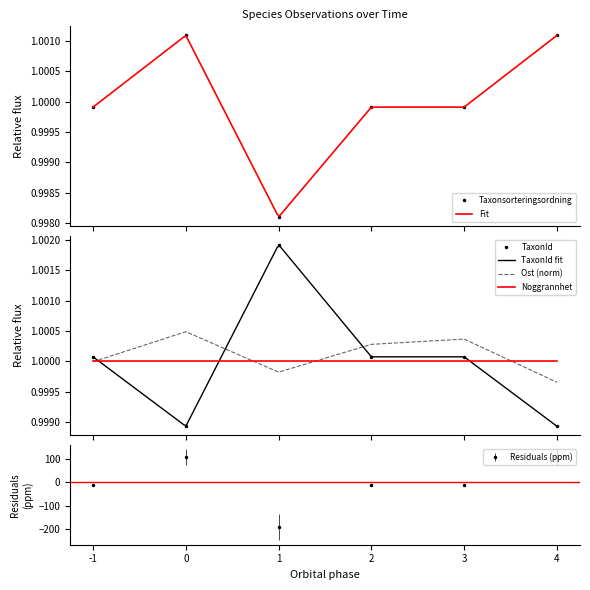

Reading left to right, list all the values displayed in this chart.

Taxonsorteringsordning: 1.0	1.0	1.0	1.0	1.0	1.0
TaxonId: 1.0	1.0	1.0	1.0	1.0	1.0
Ost: 1.0	1.0	1.0	1.0	1.0	1.0